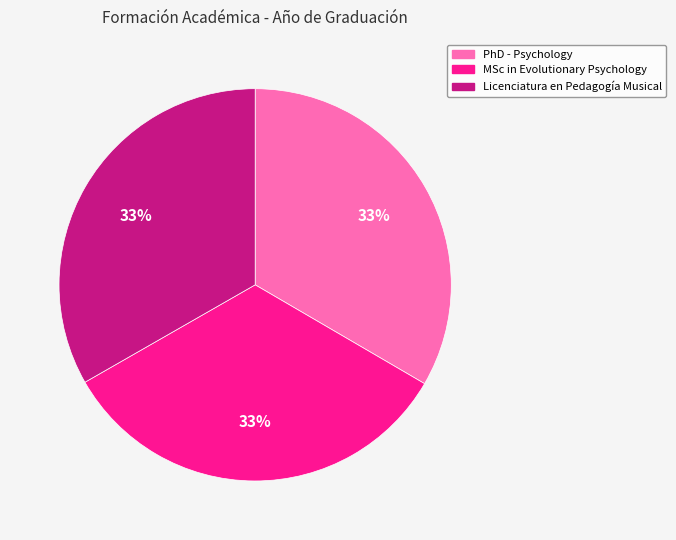

Is there a majority slice in this chart?

No